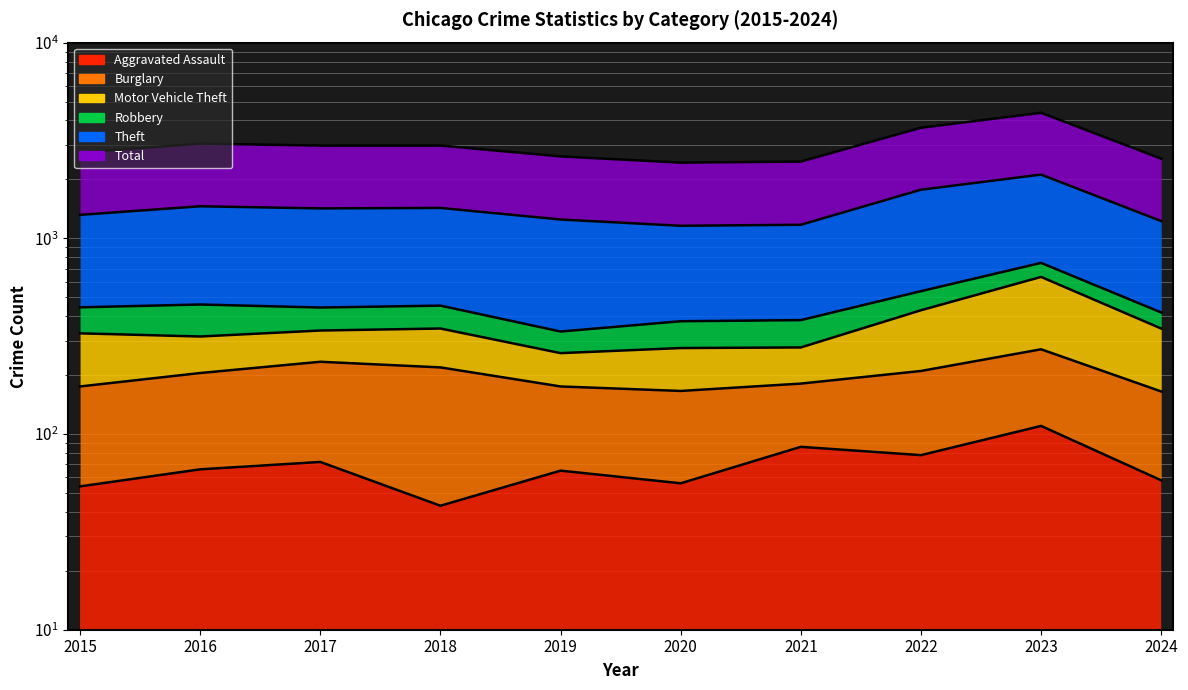

What is the minimum value shown in the chart?

43